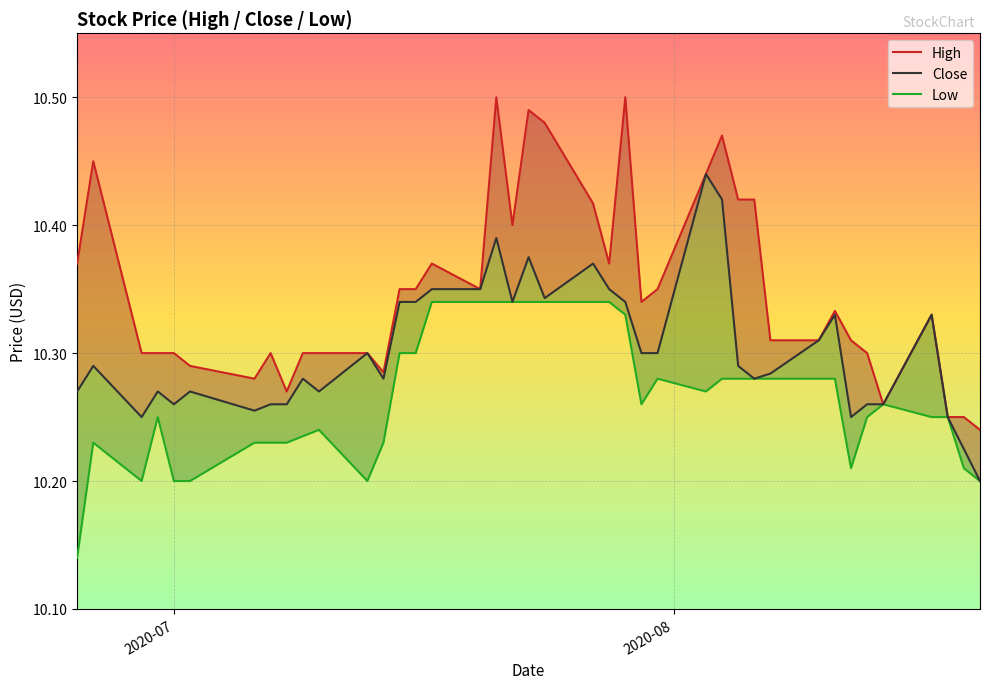

What is the average value of the Close series?

10.3